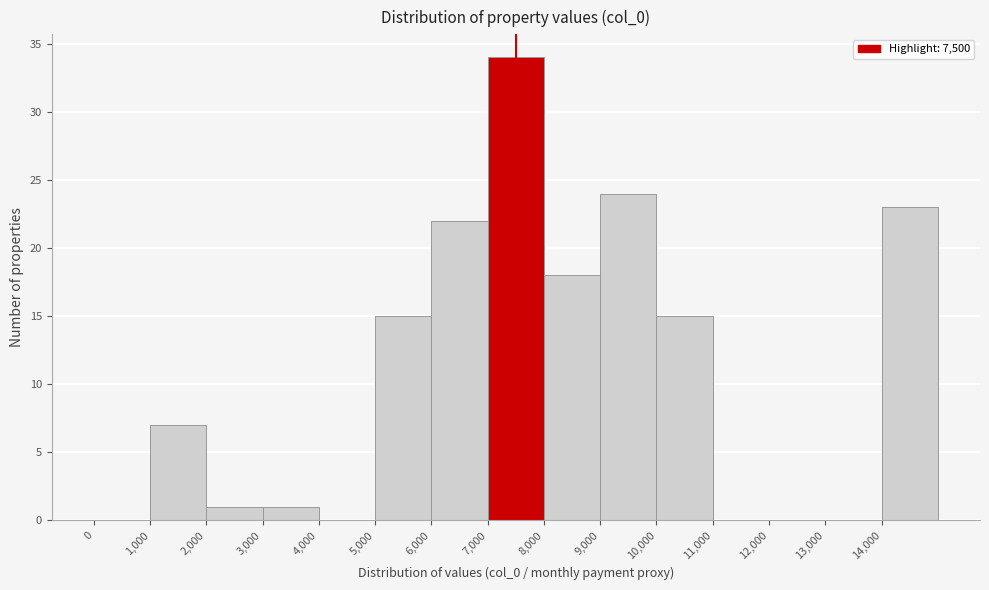

Reading left to right, transcribe this chart: for each bar, give the range it covers on the x-axis and its height. The values are not printed on the chart, so give them approximately, as read against the axis.

0 to 1000: 0
1000 to 2000: 7
2000 to 3000: 1
3000 to 4000: 1
4000 to 5000: 0
5000 to 6000: 15
6000 to 7000: 22
7000 to 8000: 34
8000 to 9000: 18
9000 to 10000: 24
10000 to 11000: 15
11000 to 12000: 0
12000 to 13000: 0
13000 to 14000: 0
14000 to 15000: 23